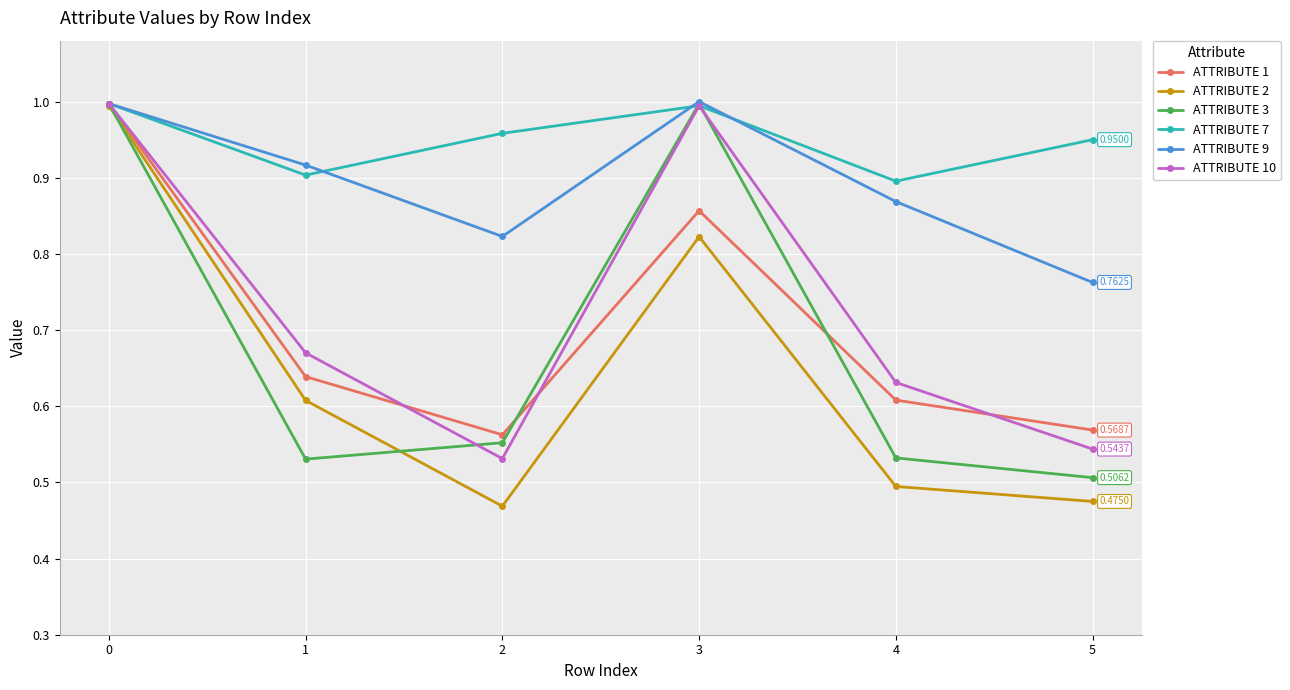

In ATTRIBUTE 2, how many points are lower than both neighbors (excluding endpoints)?

1